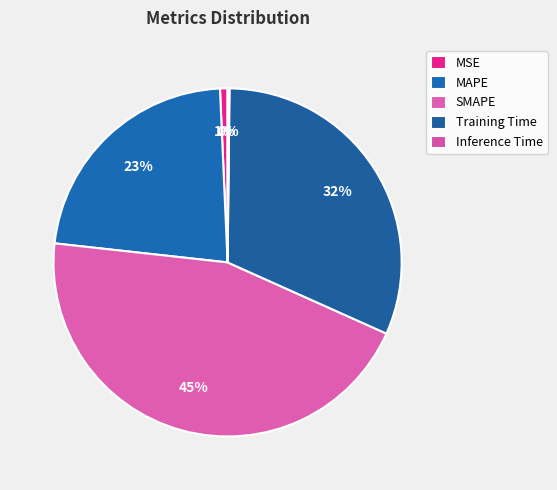

How much of the chart is everything except MAPE?

77.4%